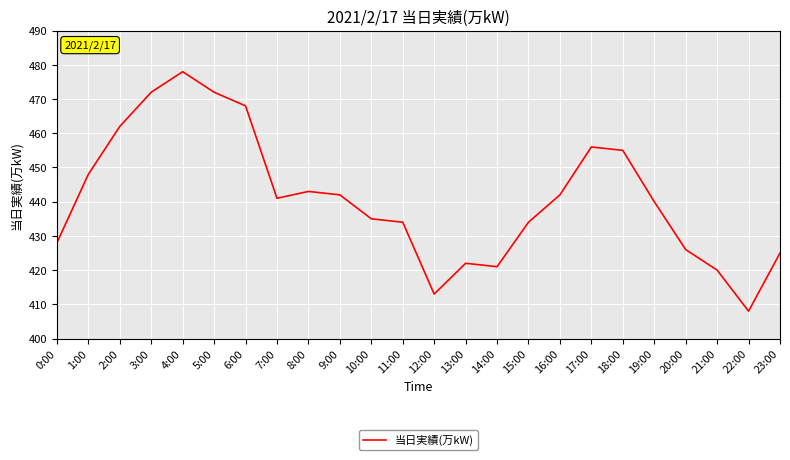

At which category does the chart reach its minimum across all series?

22:00